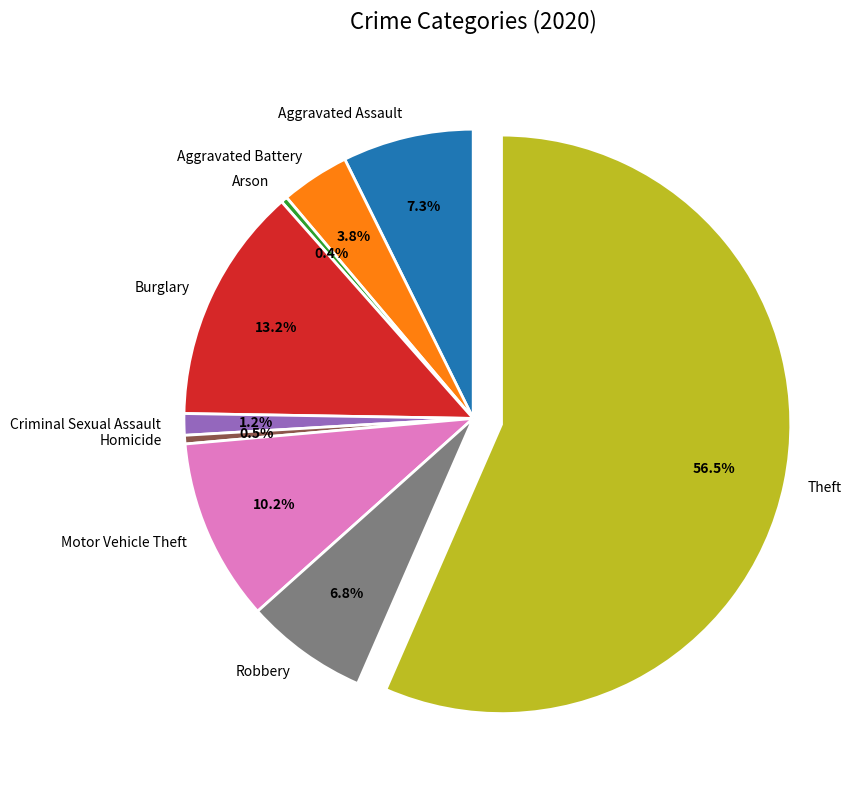

Approximately how many times larger is the value at Robbery compared to Aggravated Battery?

1.8